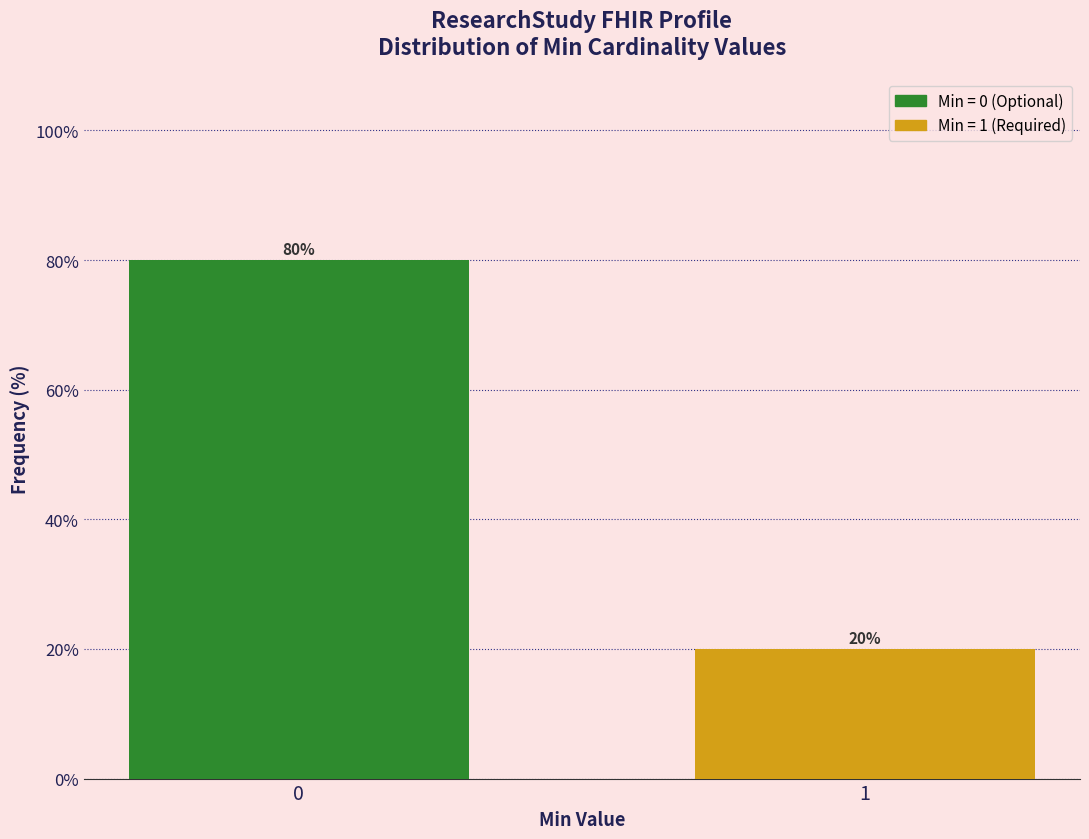

Reading right to left, extract all data points from this chart.

1=20	0=80